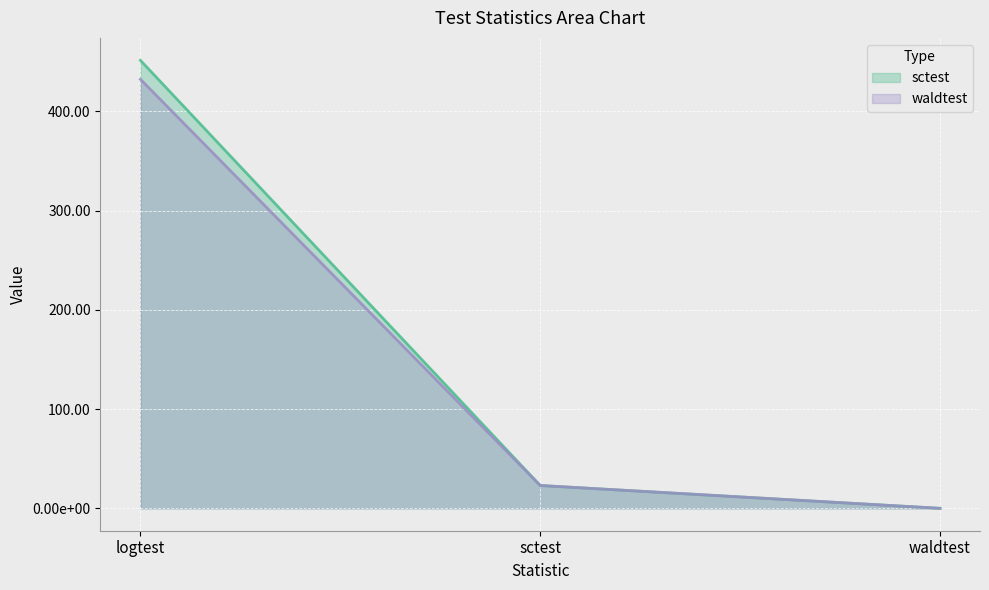

Reading left to right, transcribe all the data shown in this chart.

sctest: logtest=451.5	sctest=23.0	waldtest=0.0
waldtest: logtest=432.4	sctest=23.0	waldtest=0.0